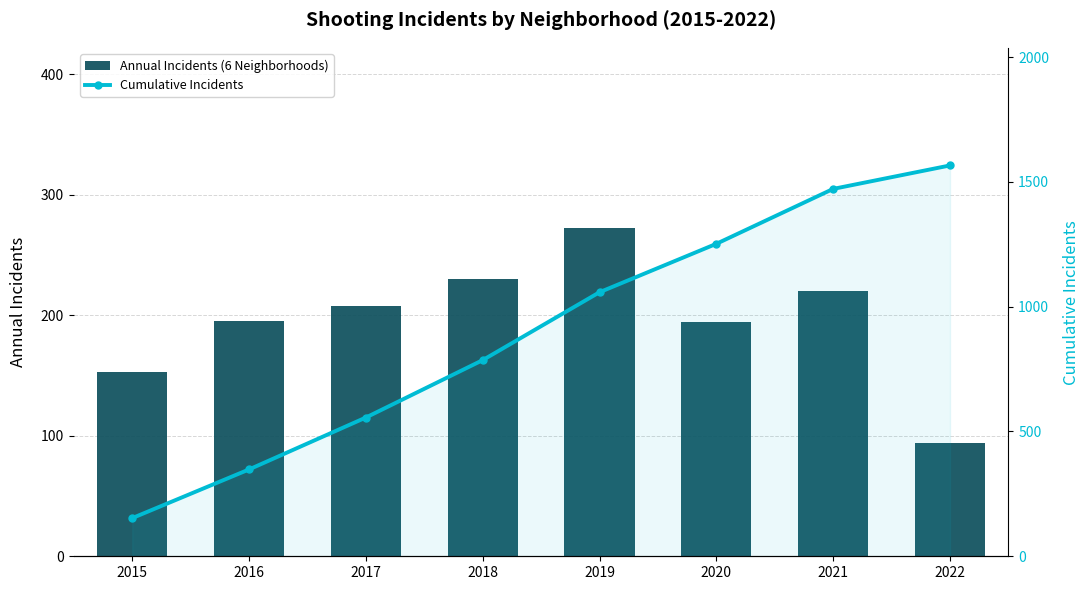

At which category does the chart reach its minimum across all series?

2022